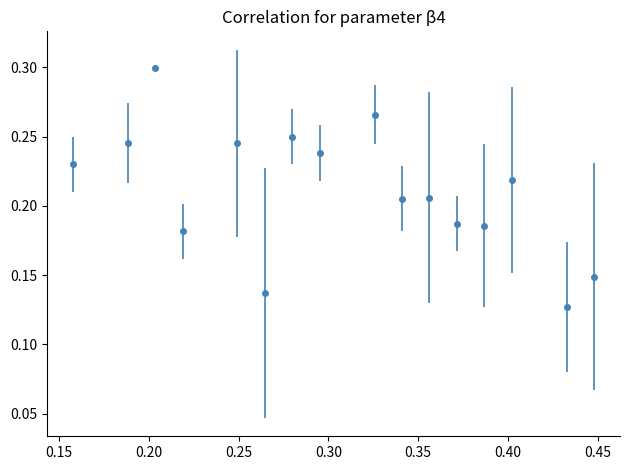

True or false: the data has more than 0 interior local peaks.

True